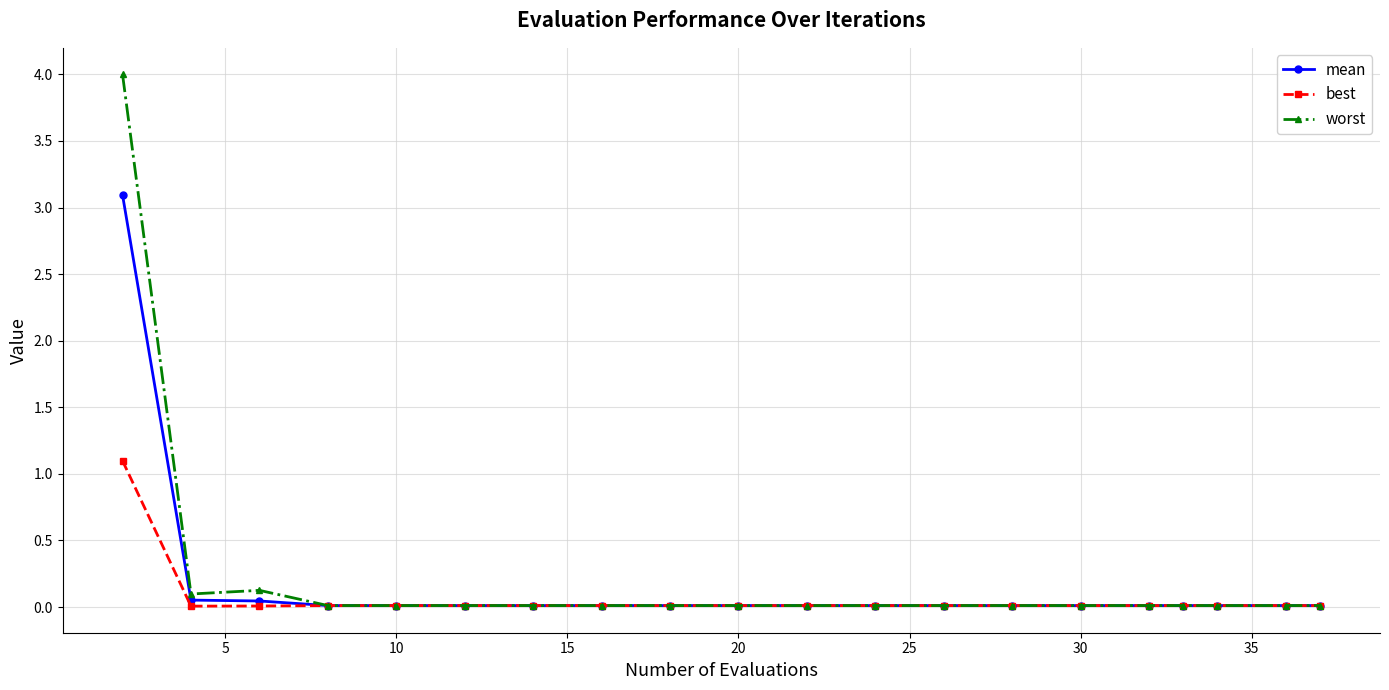

List the series in order of their peak value, lowest first.

best, mean, worst